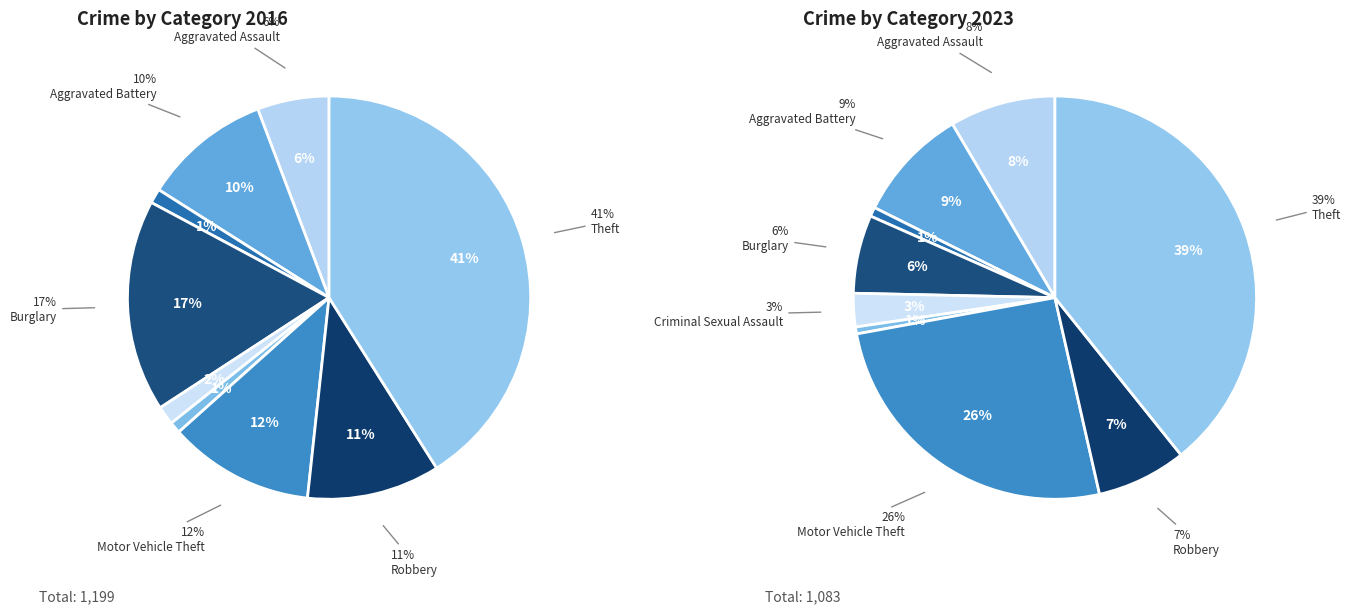

To the nearest percent, what portion does Theft represent?

41%